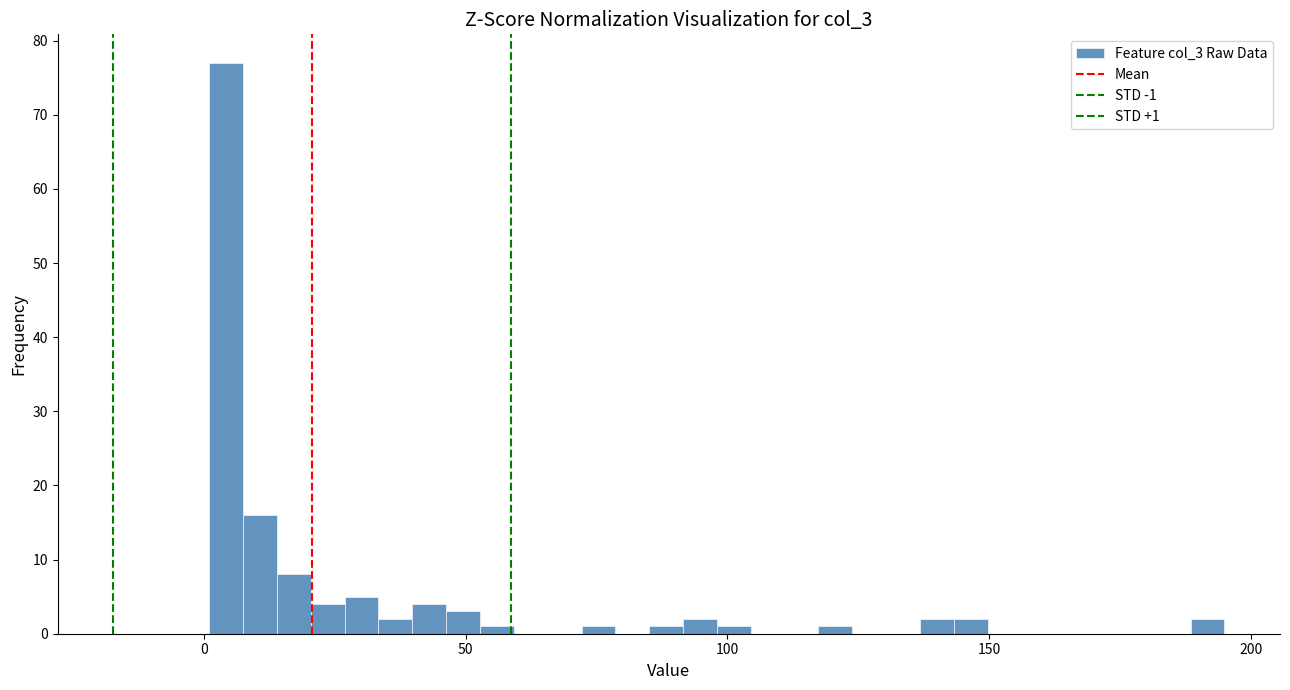

Read against the x-axis, roughly where is the centre of the tallest bar?

5